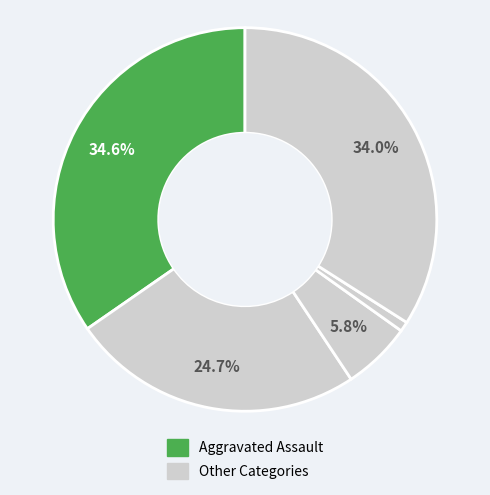

How many segments does this pie chart have?

5